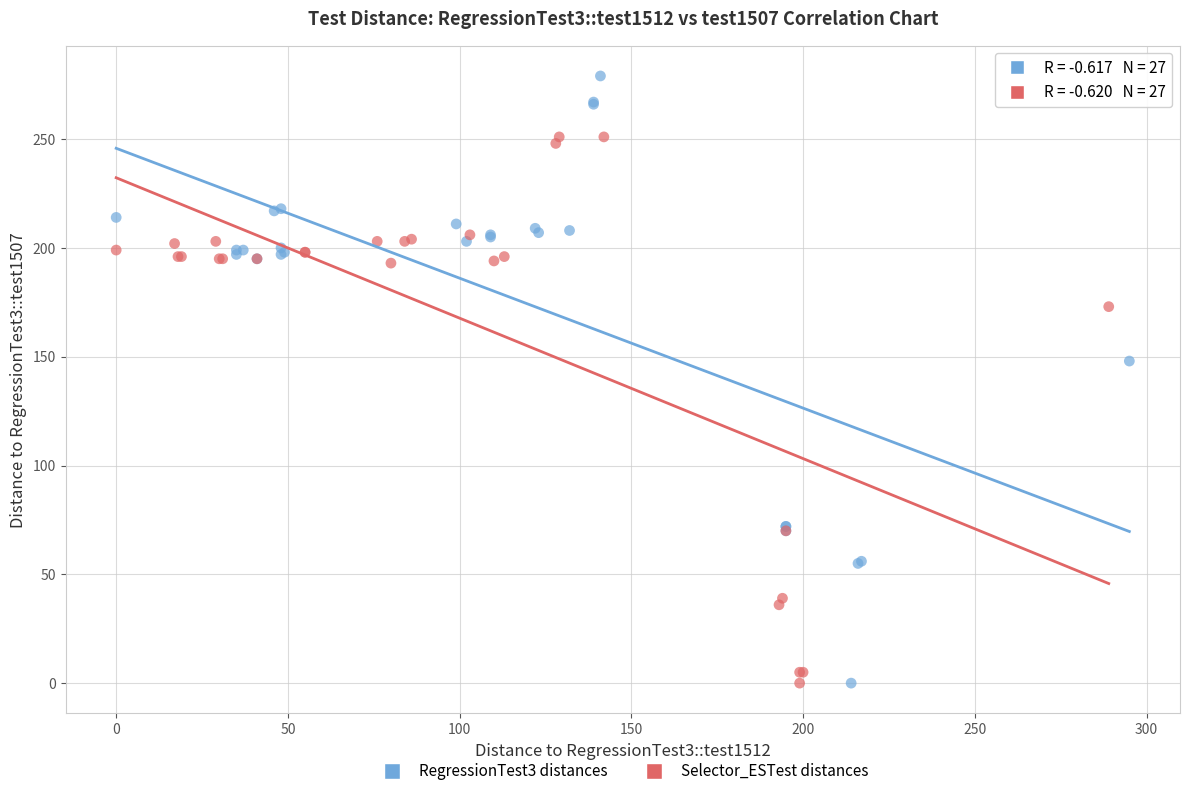

Which series has the largest Y range (max minus min)?

RegressionTest3 distances